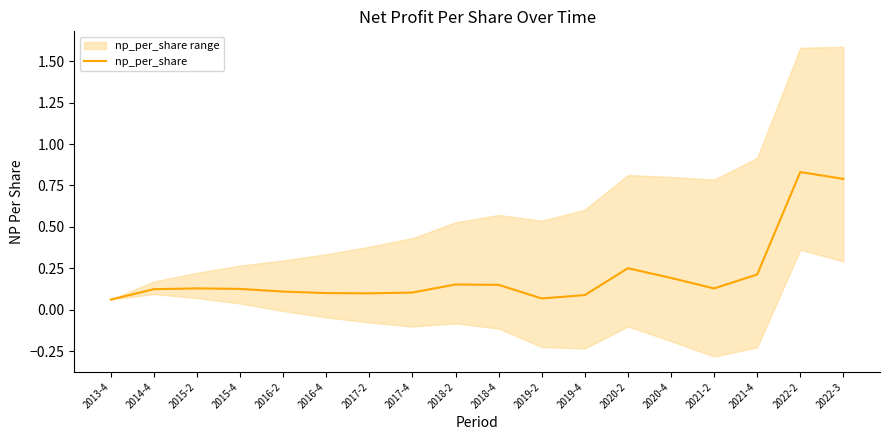

What is the value of the 18th point from the left?

0.8